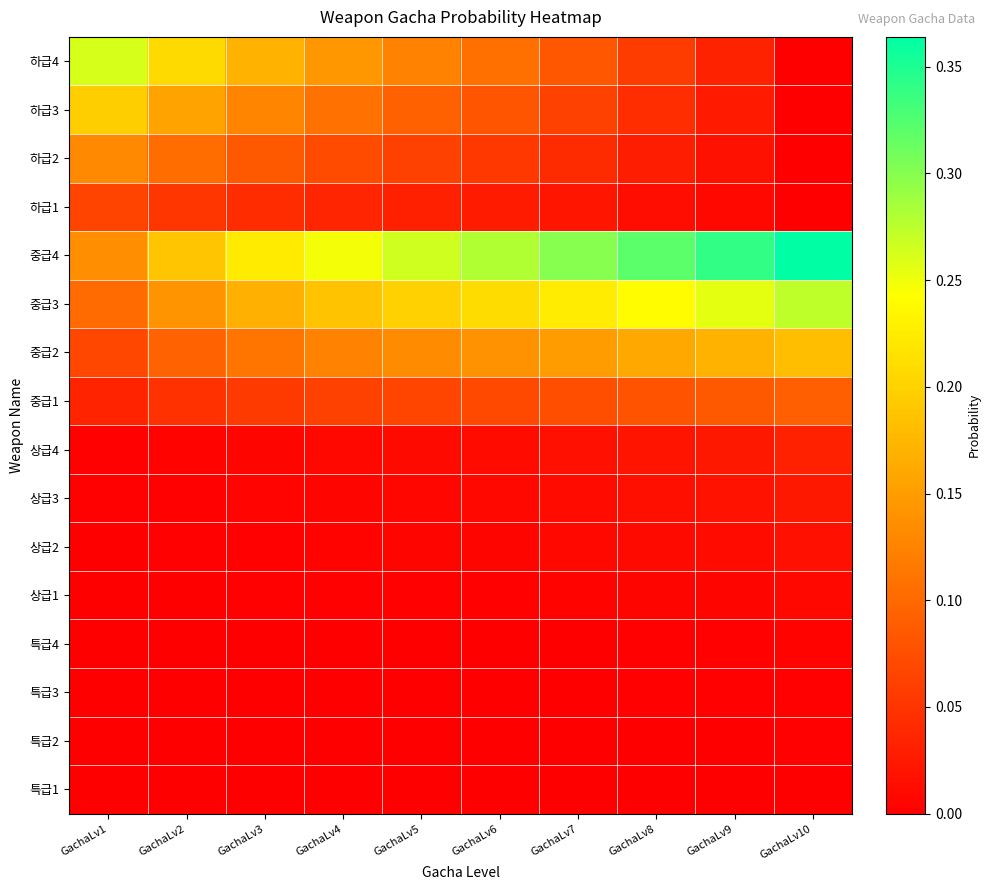

Which series has the largest total across all categories?

중급4